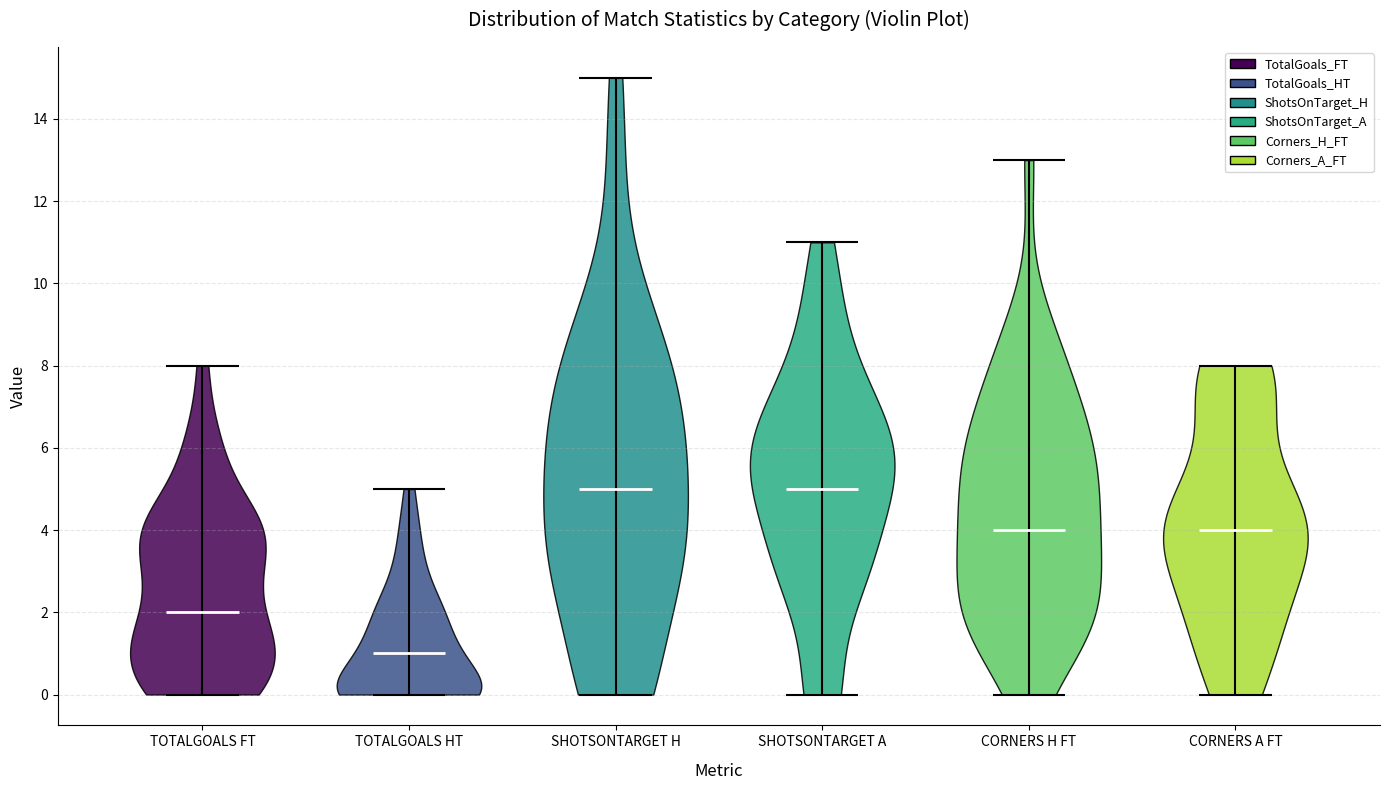

What is the highest point the violin for CORNERS H FT reaches on the y-axis? The values are not printed on the chart, so give them approximately, as read against the axis.

13